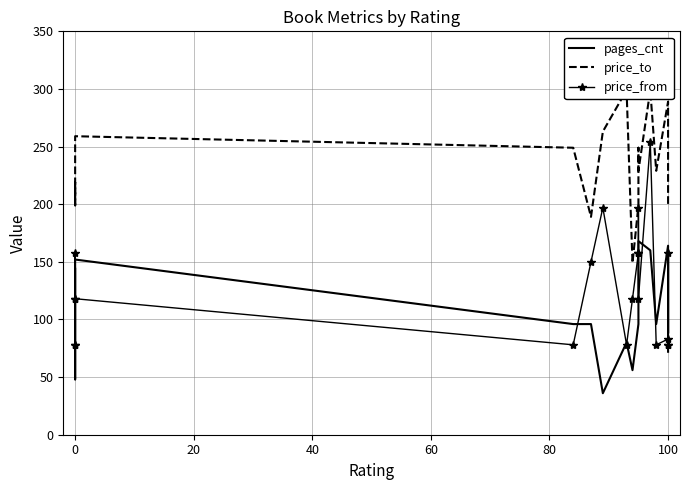

What is the average value of the pages_cnt series?

107